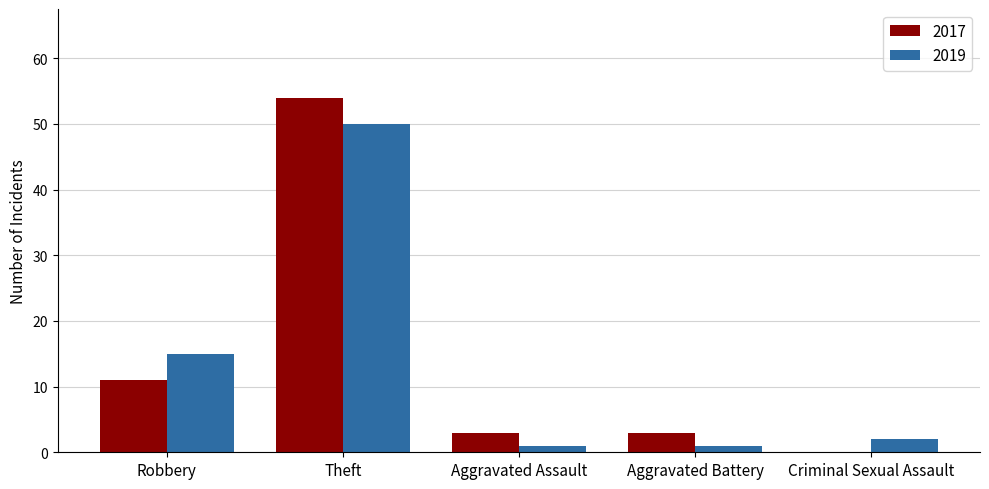

Where is 2017 nearest to the value 27?

Robbery